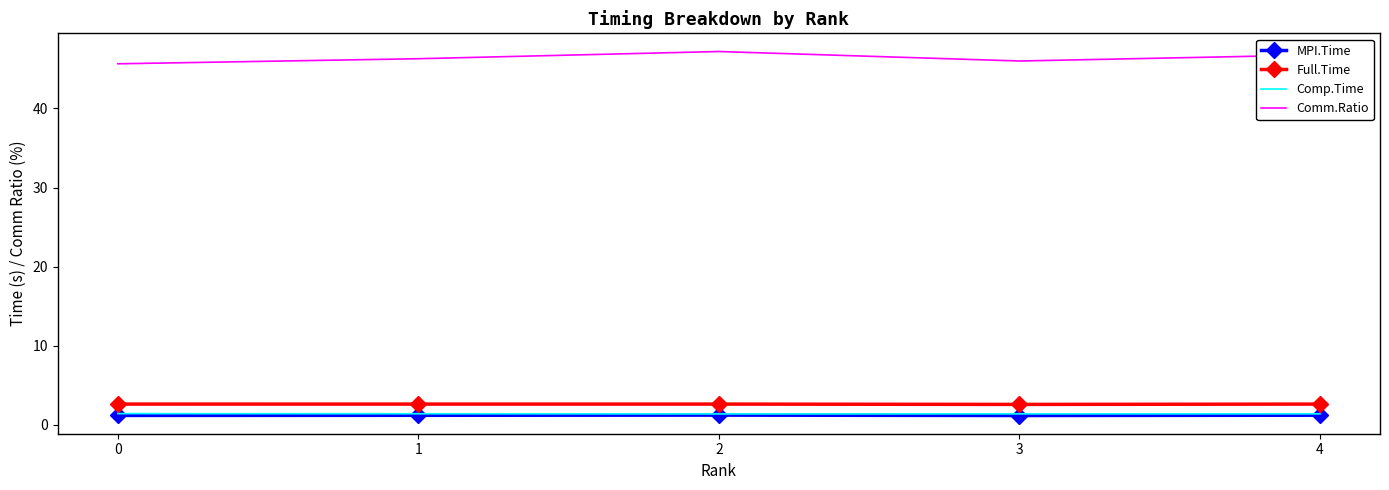

What is the spread (max minus min) of values at 4?

45.5